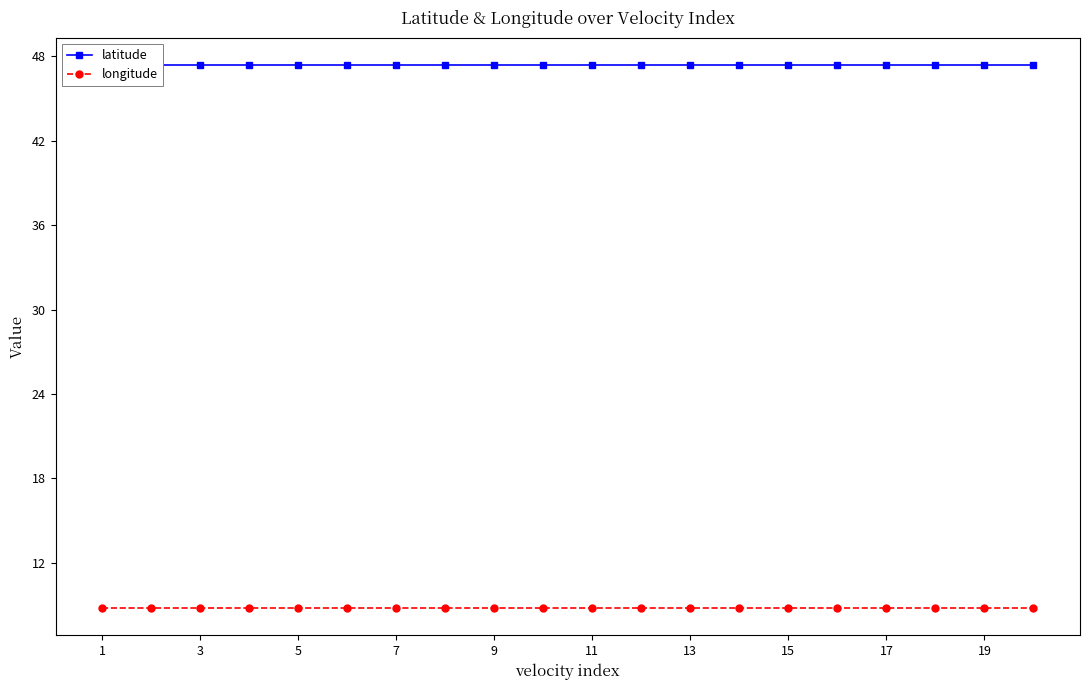

Reading left to right, list all the values displayed in this chart.

latitude: 47.4	47.4	47.4	47.4	47.4	47.4	47.4	47.4	47.4	47.4	47.4	47.4	47.4	47.4	47.4	47.4	47.4	47.4	47.4	47.4
longitude: 8.8	8.8	8.8	8.8	8.8	8.8	8.8	8.8	8.8	8.8	8.8	8.8	8.8	8.8	8.8	8.8	8.8	8.8	8.8	8.8